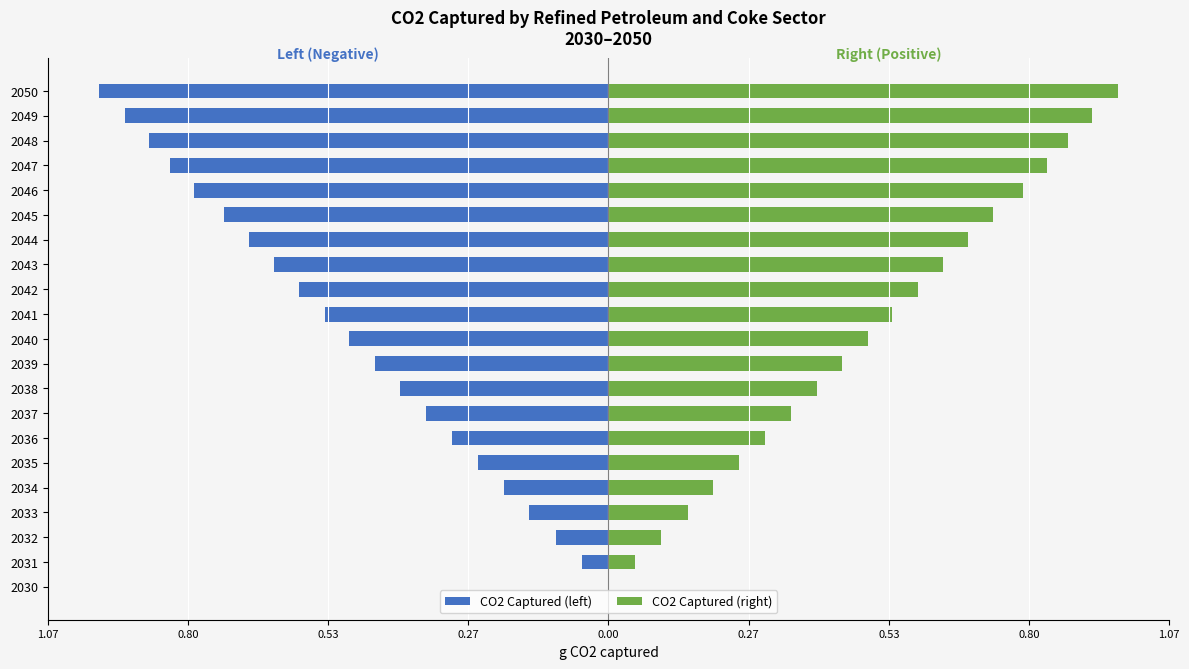

Is it true that CO2 Captured (right) equals 0.2 at 2042?

False